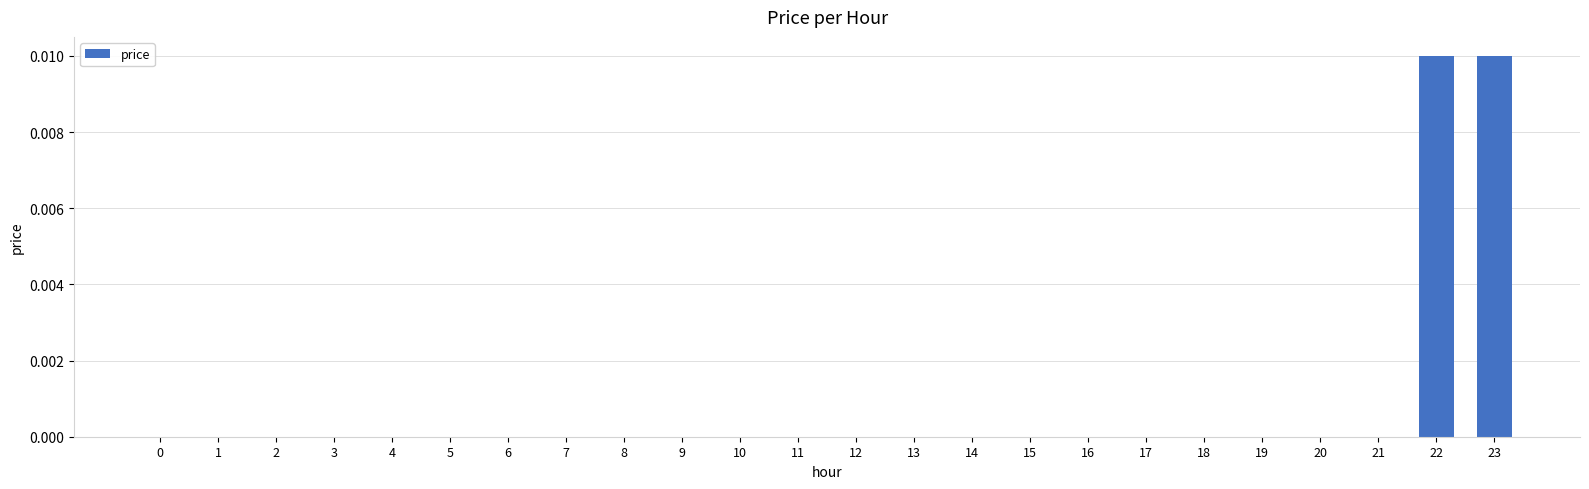

The chart shows a value of 0.0 at 3. True or false?

True